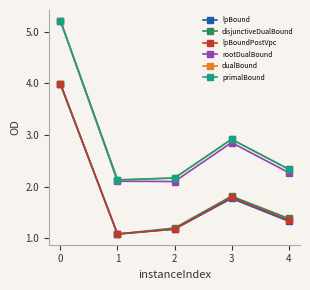

What are all the series names shown in the legend?

lpBound, disjunctiveDualBound, lpBoundPostVpc, rootDualBound, dualBound, primalBound